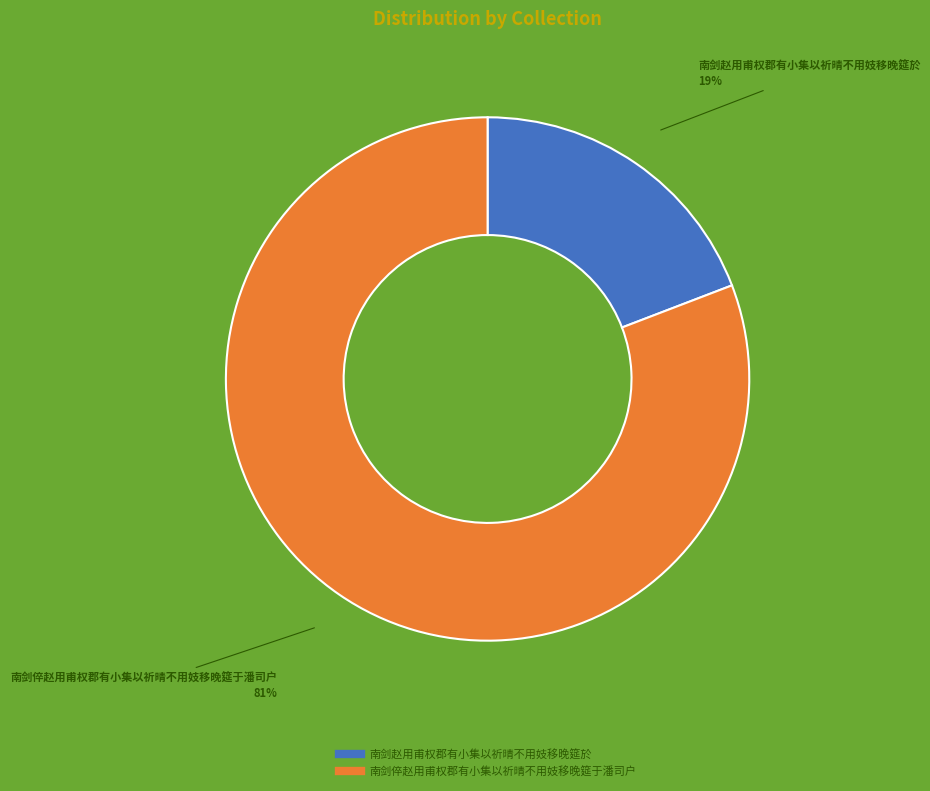

To the nearest percent, what percentage of the pie is 南剑倅赵用甫权郡有小集以祈晴不用妓移晚筵于潘司户?

81%